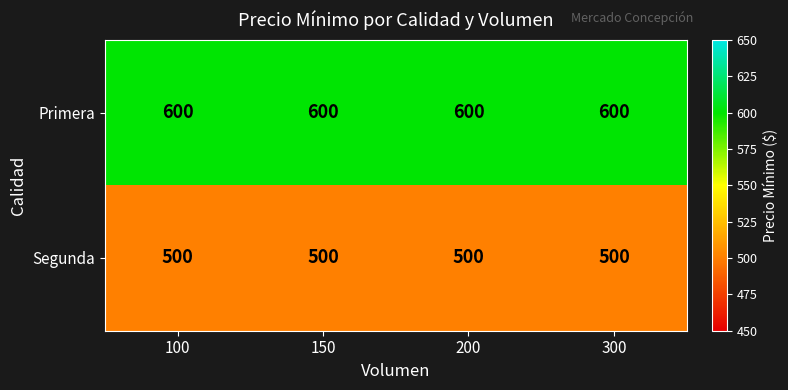

What is the greatest value displayed?

600